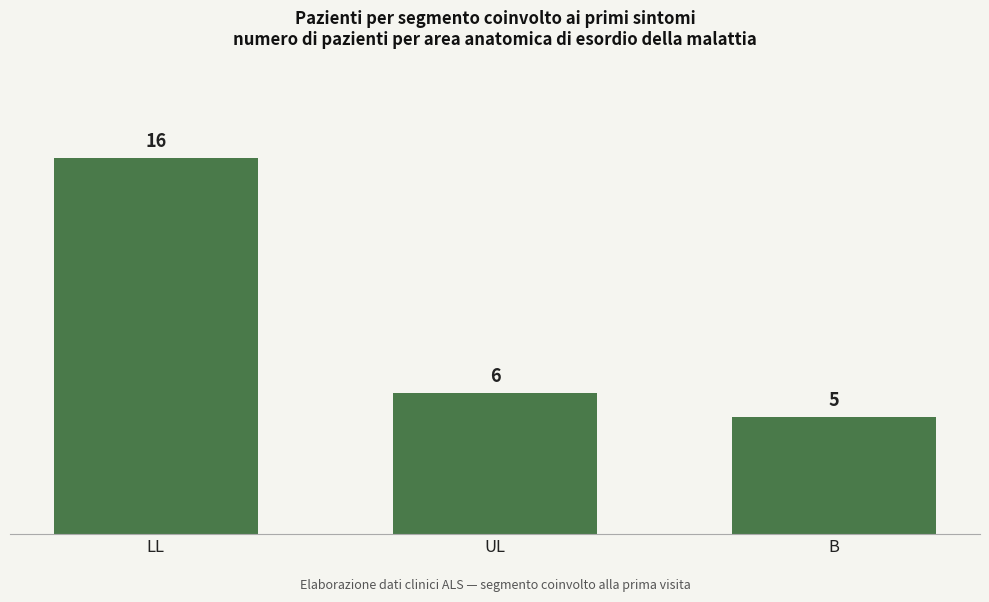

Which has a higher value, B or UL?

UL